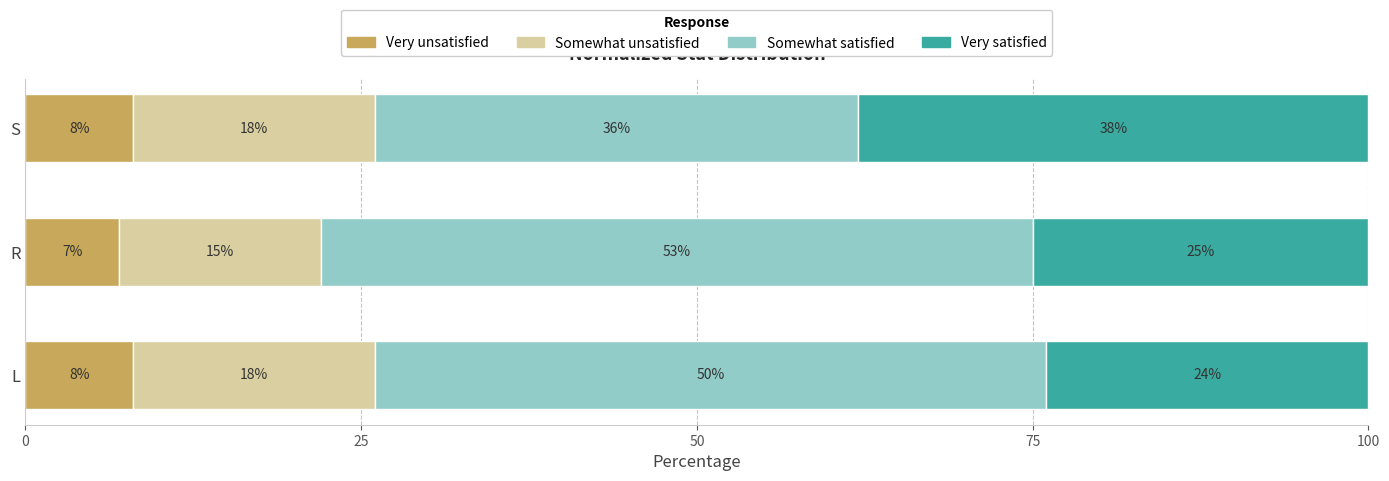

What is the sum of the Very unsatisfied values at R and S?

15.0